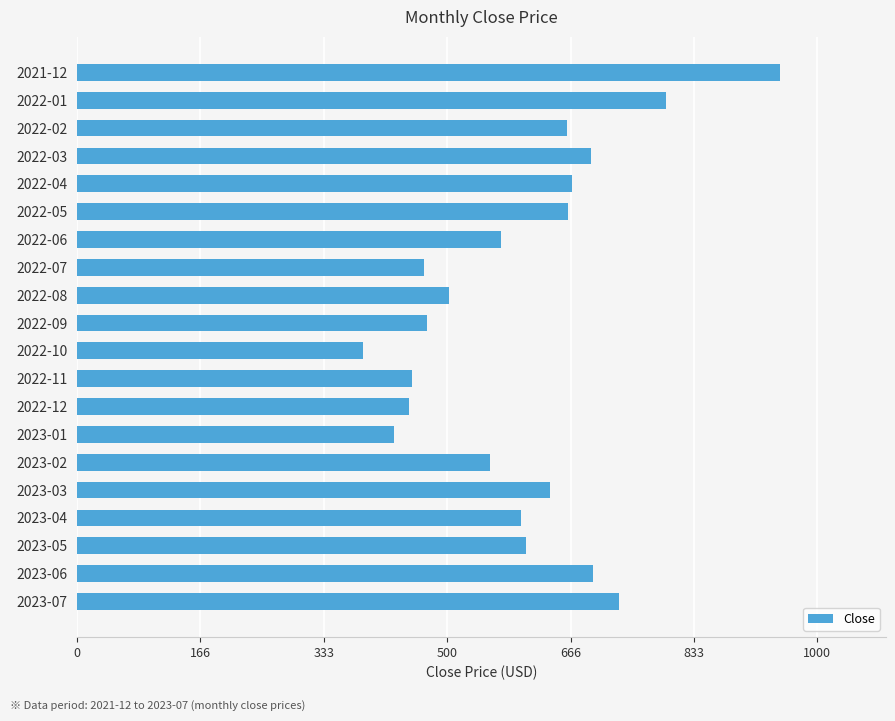

How many values are below 605?

10